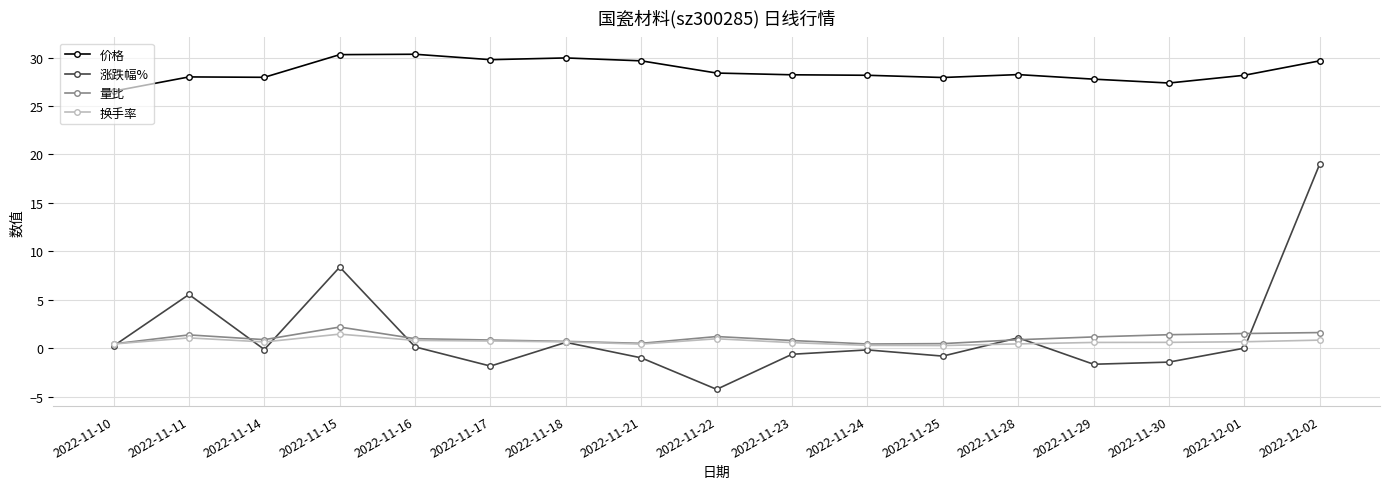

What is the label of the 1st point from the left?

2022-11-10